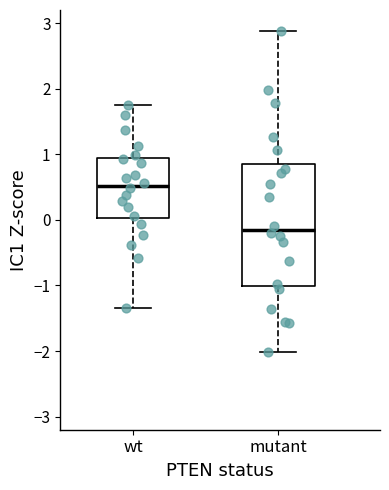

Reading left to right, read every box against the y-axis: the position of its median line, the range the box covers, and the ends of its whiskers. The values are not printed on the chart, so give them approximately, as read against the axis.

wt: median 0.5, box 0.0 to 0.9, whiskers -1.3 to 1.8
mutant: median -0.1, box -1.0 to 0.9, whiskers -2.0 to 2.9